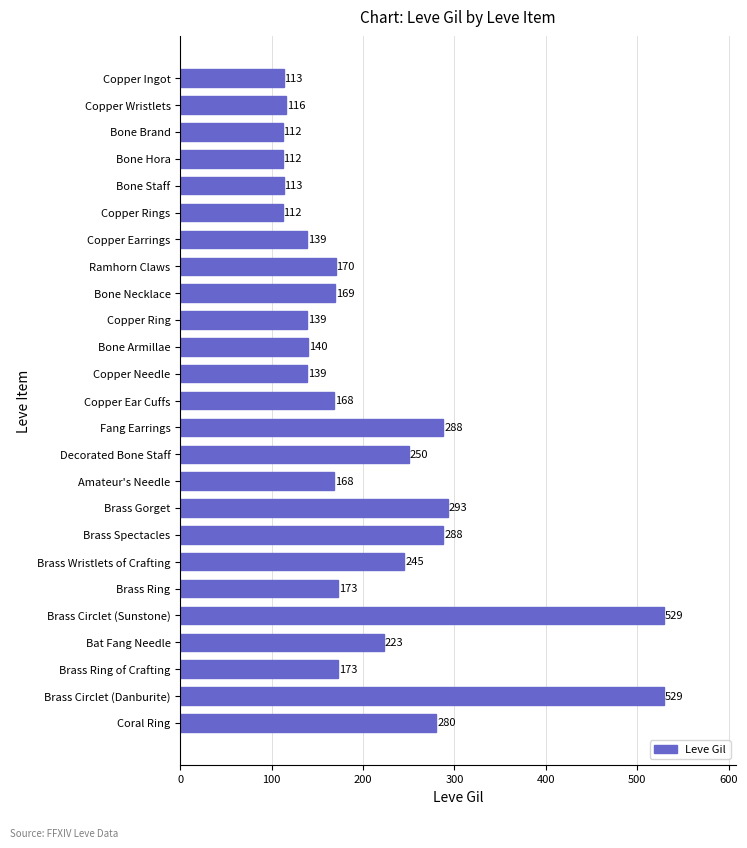

The value at Decorated Bone Staff is 250. True or false?

True